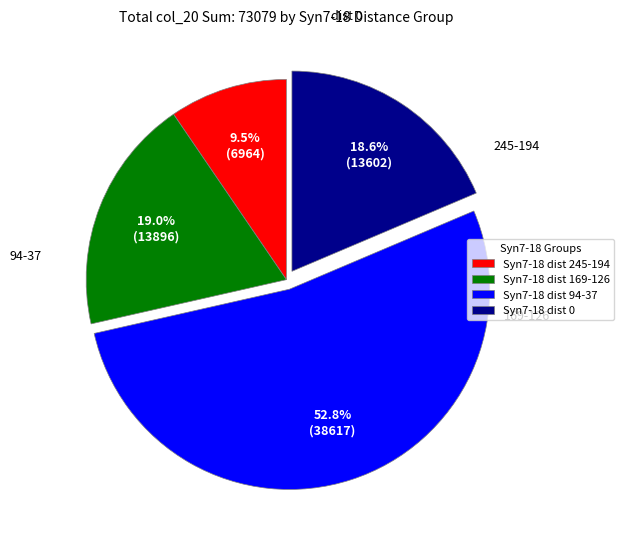

Count the number of slices in the pie.

4